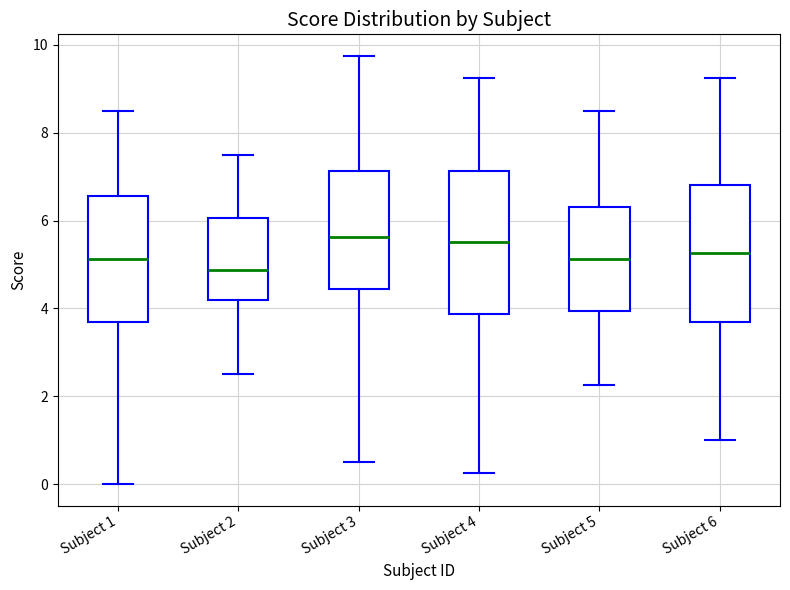

Reading left to right, transcribe this box plot: for each box, give where its median line is, the range the box spans, and where its two whiskers end, as read against the y-axis. The values are not printed on the chart, so give them approximately, as read against the axis.

Subject 1: median 5.2, box 3.6 to 6.6, whiskers 0.0 to 8.6
Subject 2: median 4.8, box 4.2 to 6.0, whiskers 2.6 to 7.6
Subject 3: median 5.6, box 4.4 to 7.2, whiskers 0.6 to 9.8
Subject 4: median 5.6, box 3.8 to 7.2, whiskers 0.2 to 9.2
Subject 5: median 5.2, box 4.0 to 6.4, whiskers 2.2 to 8.6
Subject 6: median 5.2, box 3.6 to 6.8, whiskers 1.0 to 9.2